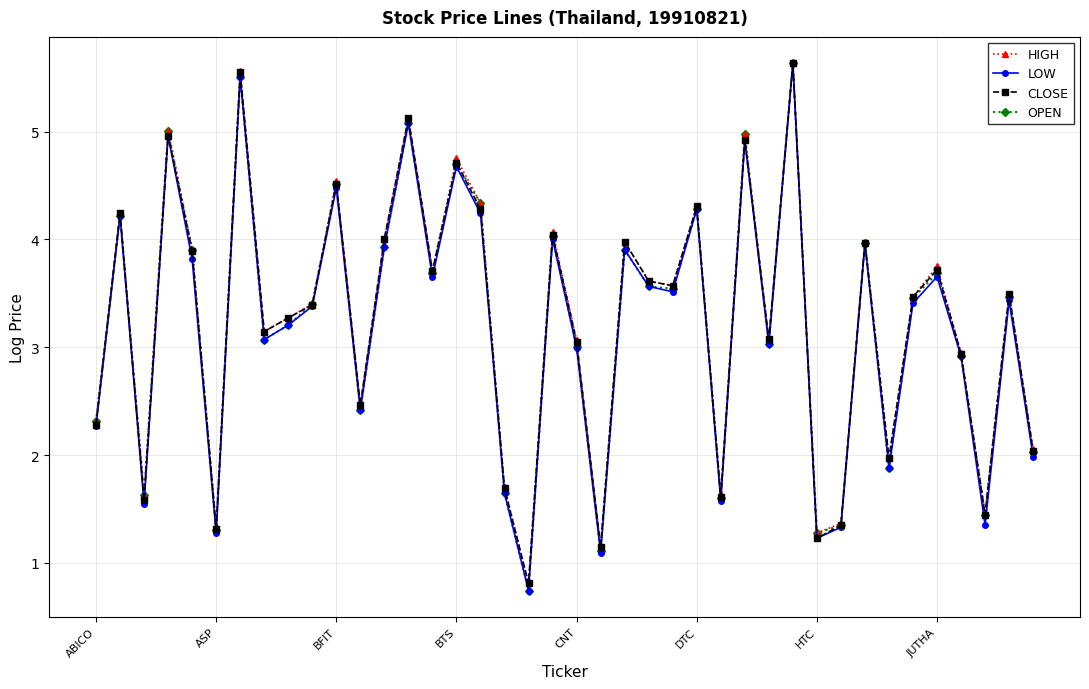

Does the chart display data point markers on the line(s)?

Yes